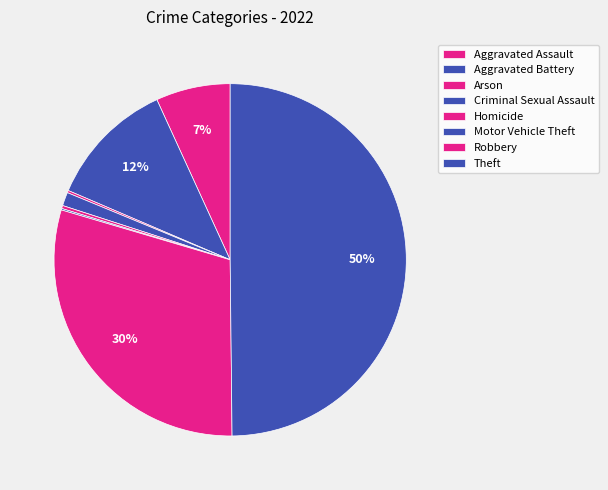

What percentage is the Aggravated Assault slice, to the nearest percent?

7%